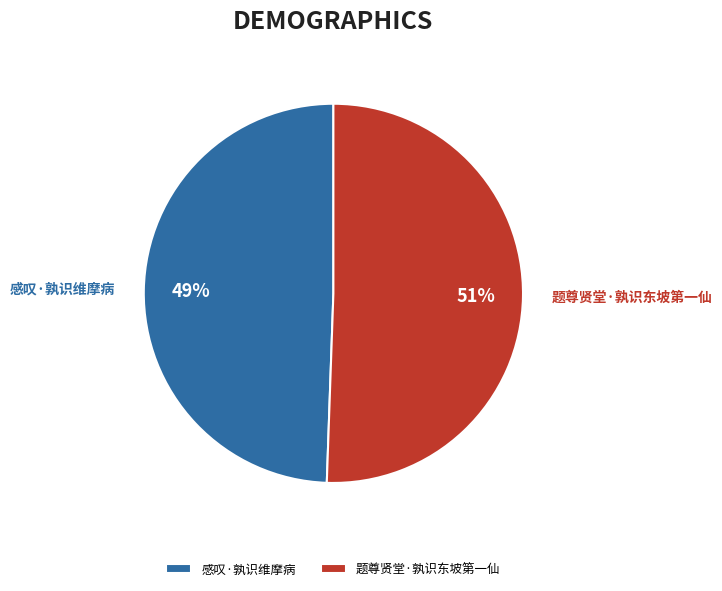

Rank the categories by value from lowest to highest.

感叹·孰识维摩病, 题尊贤堂·孰识东坡第一仙